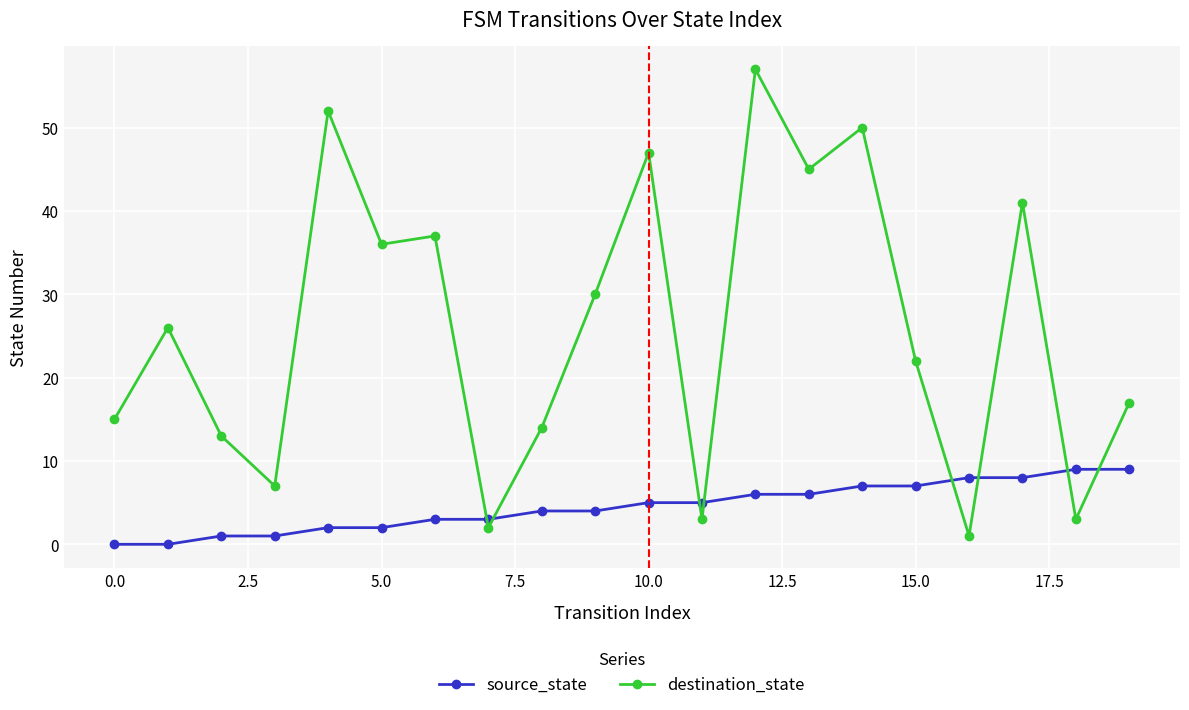

Which series has the largest total across all categories?

destination_state